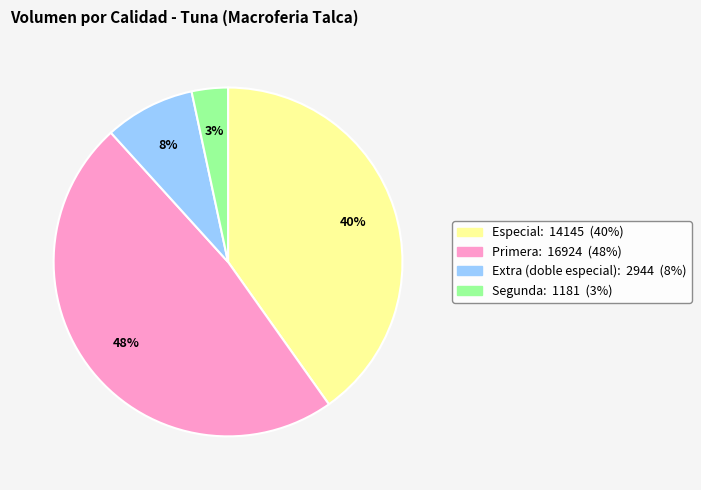

Is there a majority slice in this chart?

No